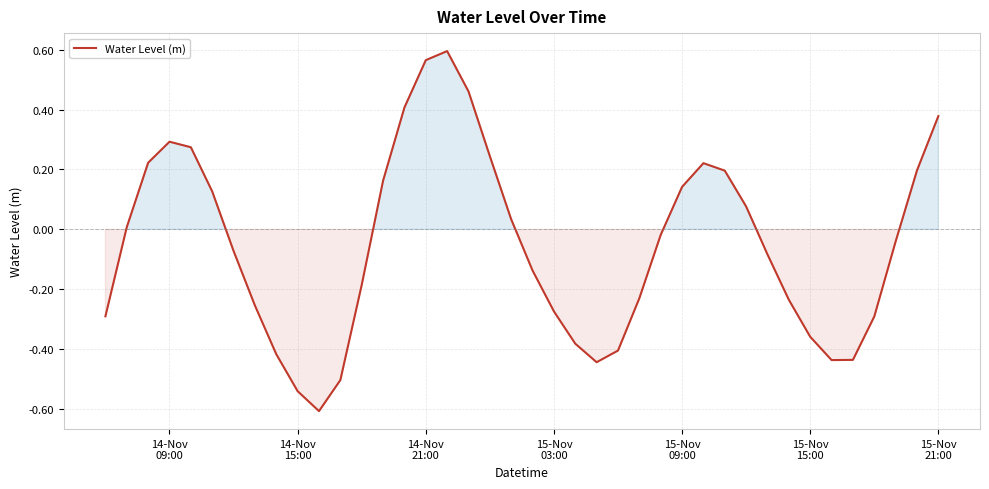

What is the smallest value displayed?

-0.6